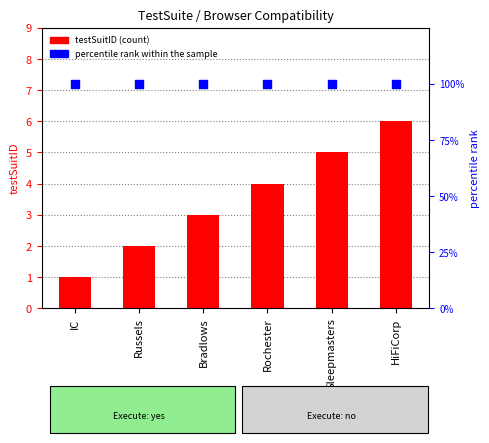

What are all the series names shown in the legend?

testSuitID, percentile rank within the sample